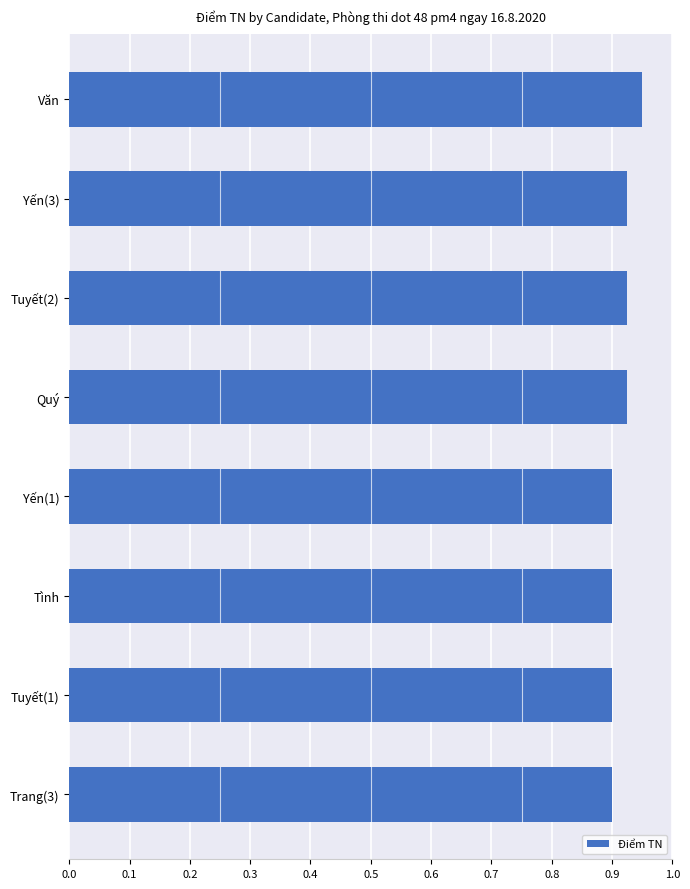

What position from the bottom is Yến(3)?

7